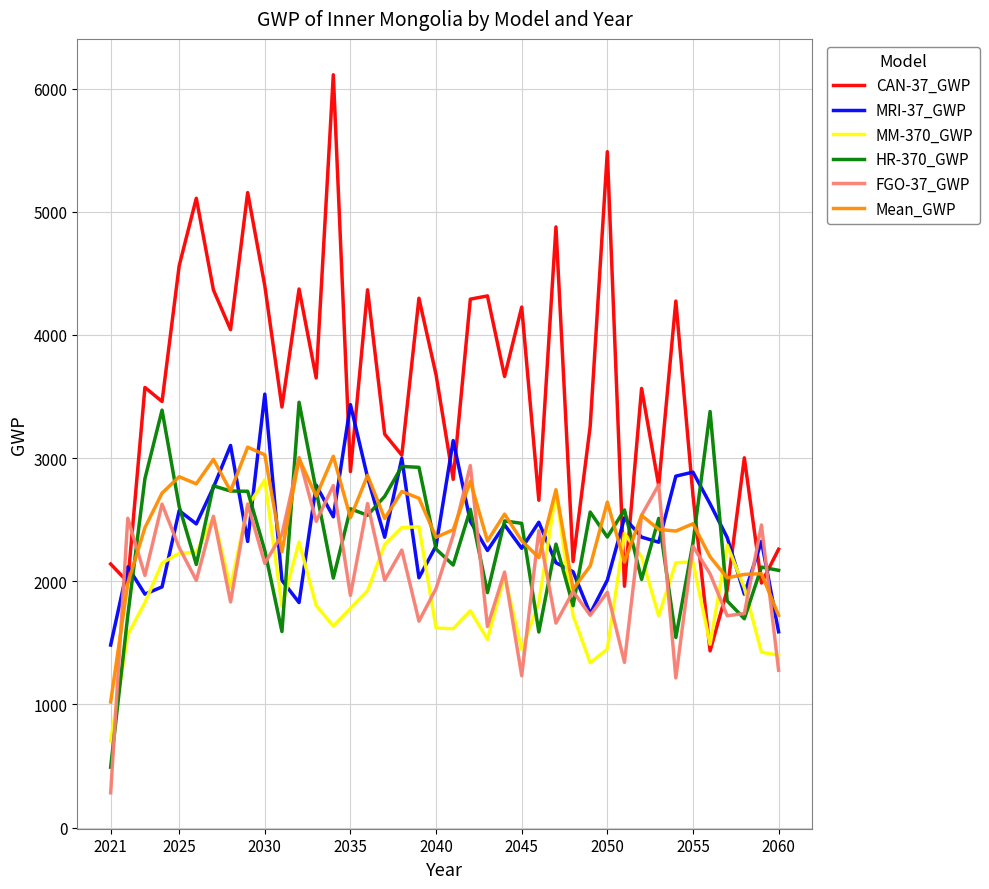

How many distinct data groups are displayed?

6